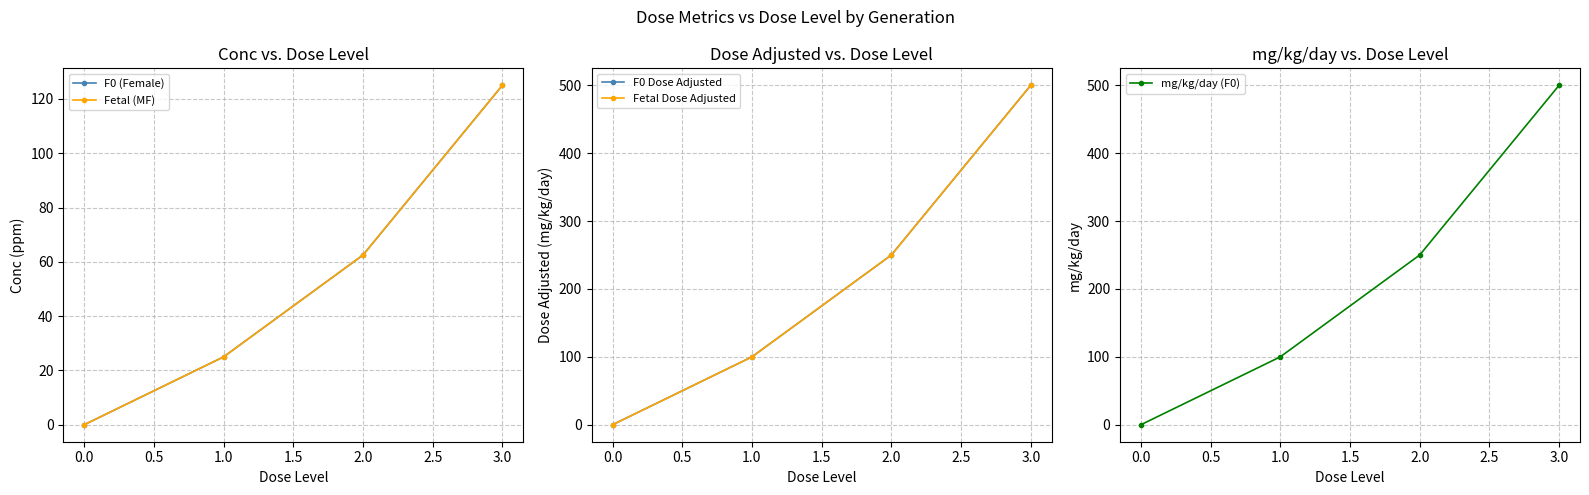

The value of mg/kg/day (F0) at 3.0 is 500. True or false?

True